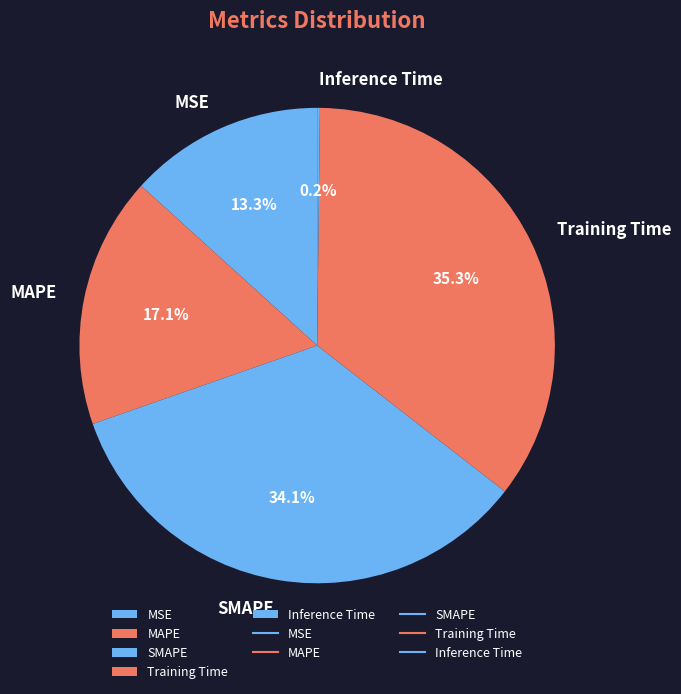

True or false: Training Time accounts for 47% of the total.

False